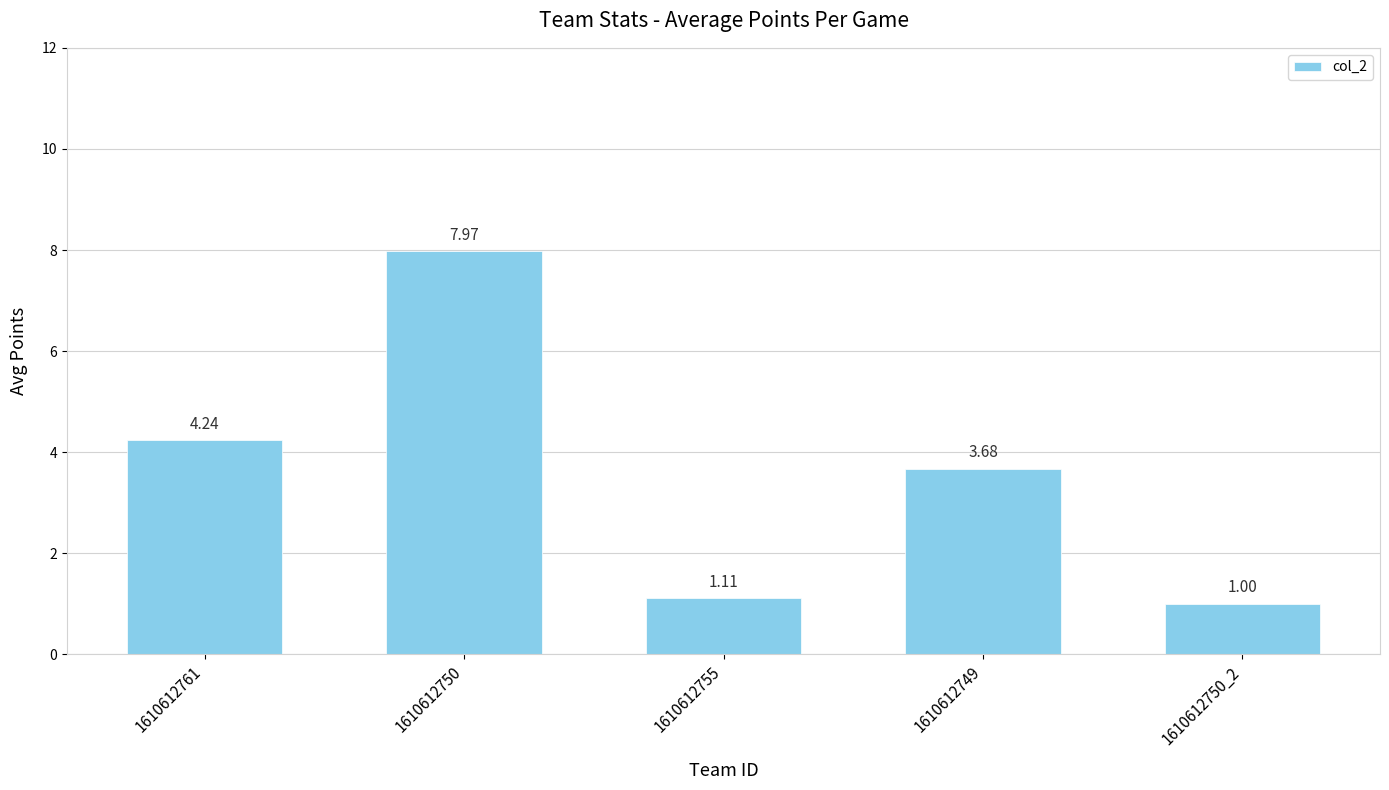

What is the smallest value displayed?

1.0